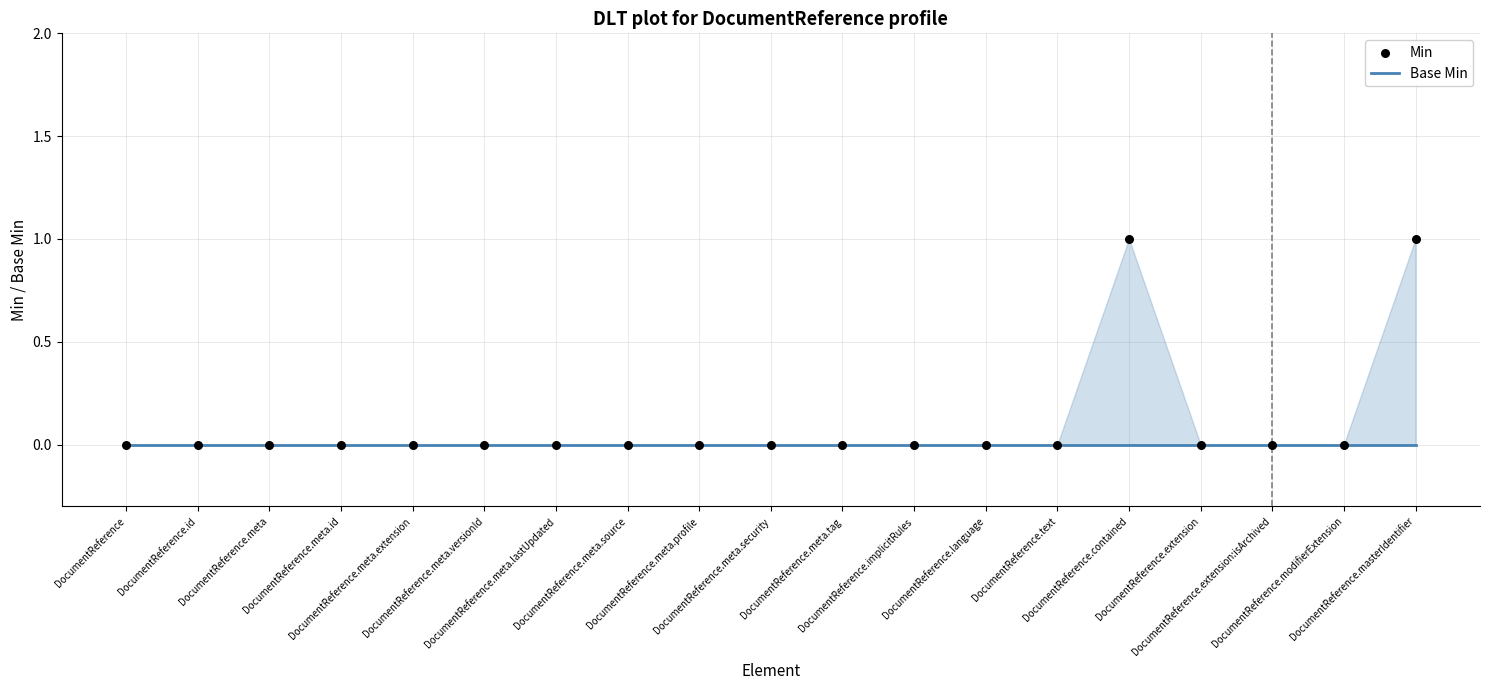

Which series has the largest Y range (max minus min)?

Min